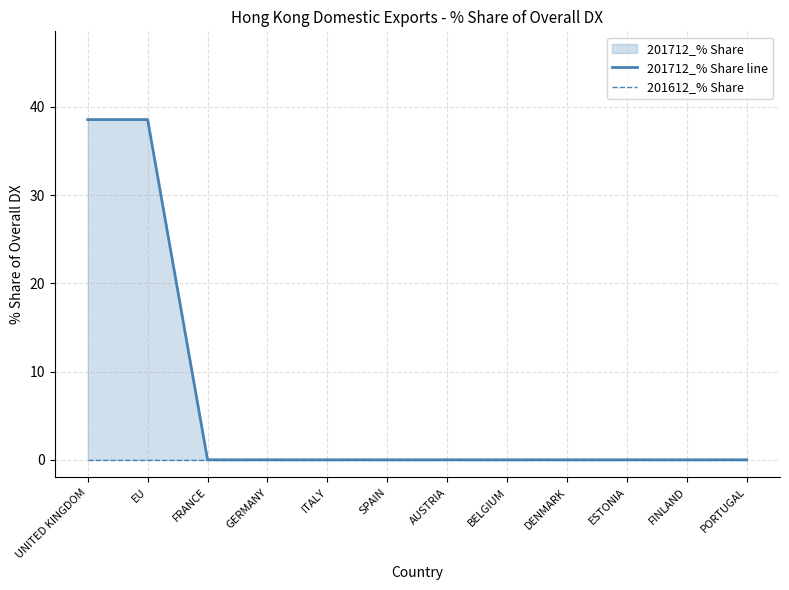

What is the label of the 2nd point from the left?

EU